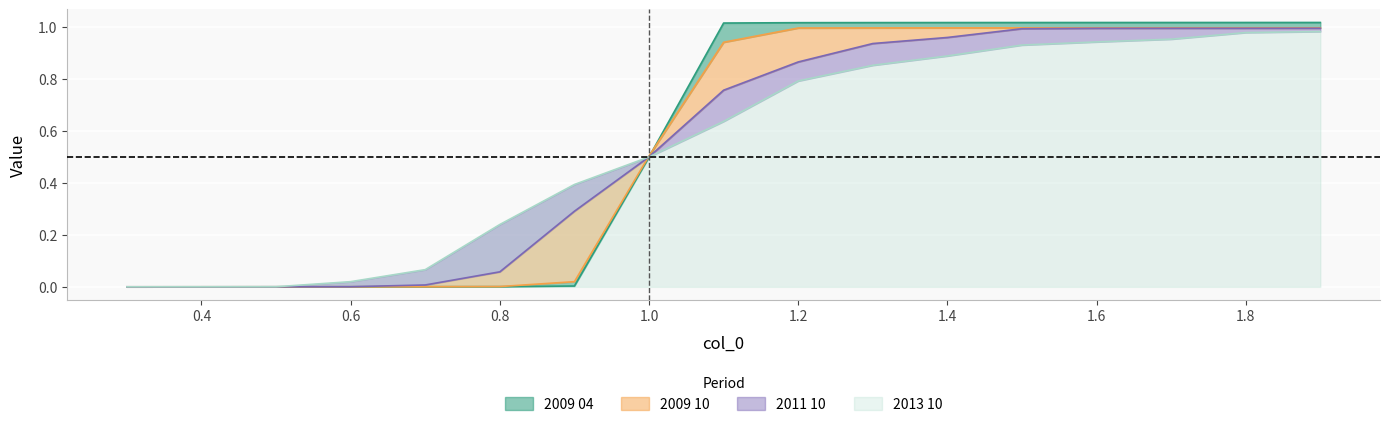

How many values in the 2009 04 series are below 1?

8